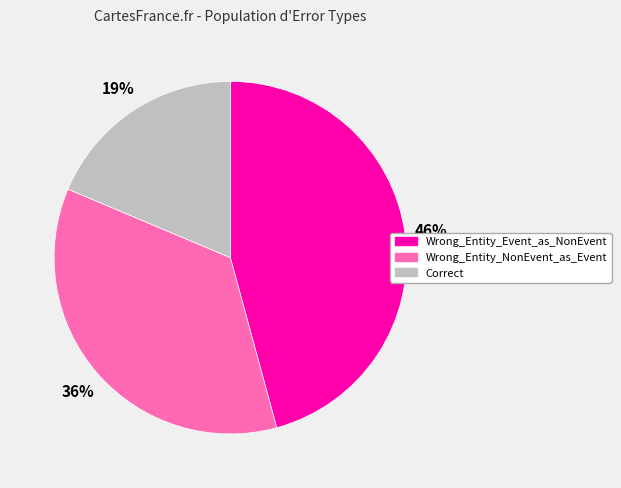

How many segments does this pie chart have?

3